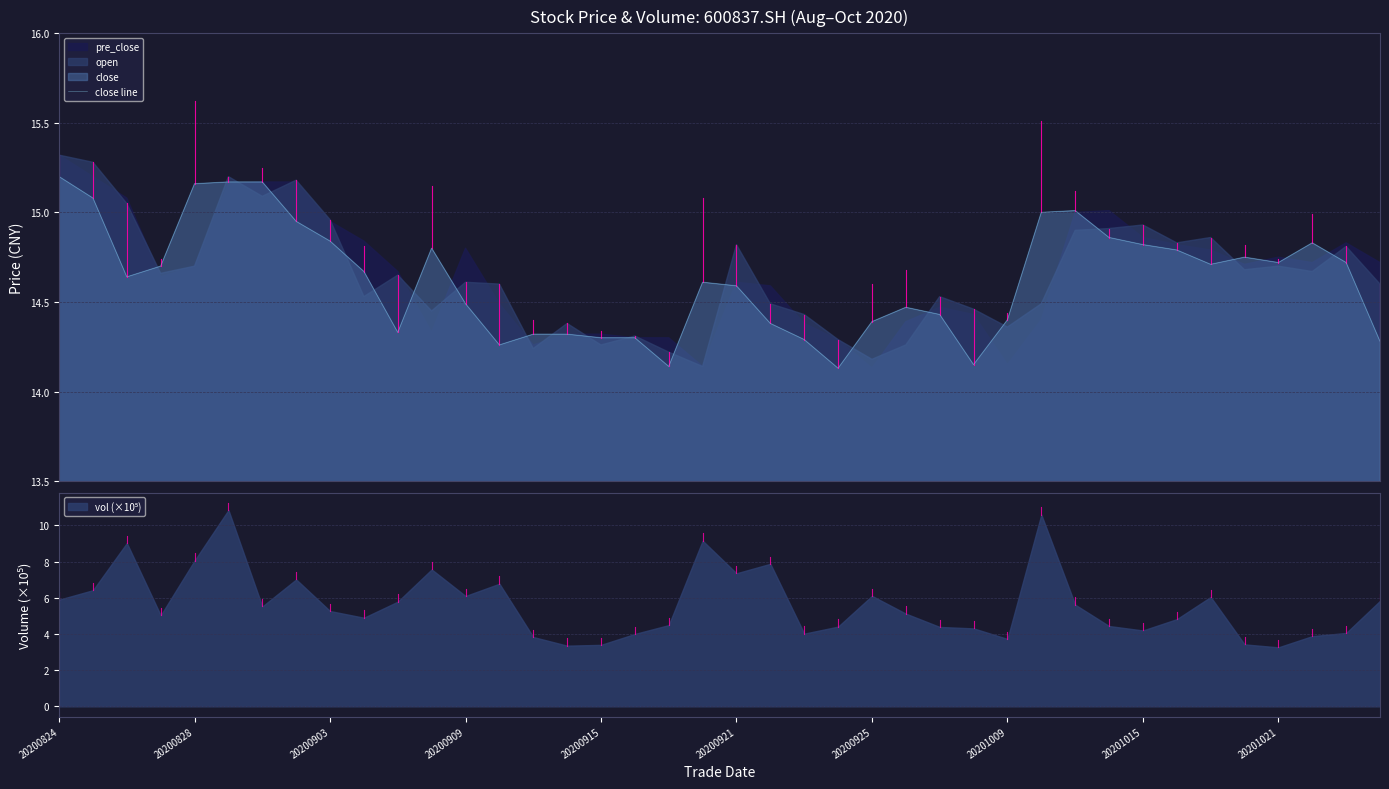

At which category does the chart reach its peak across all series?

20200824